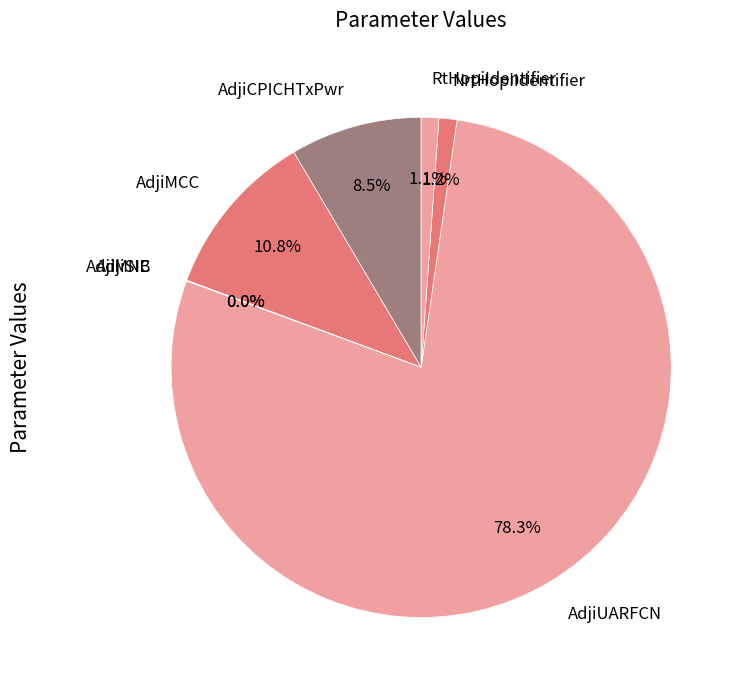

How many segments does this pie chart have?

7